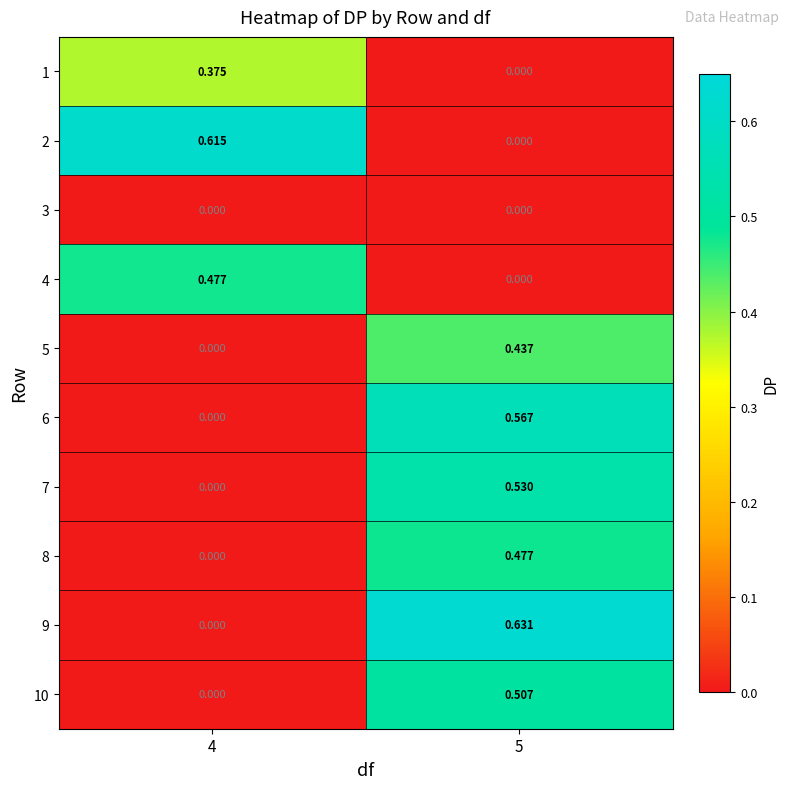

How many distinct data groups are displayed?

10